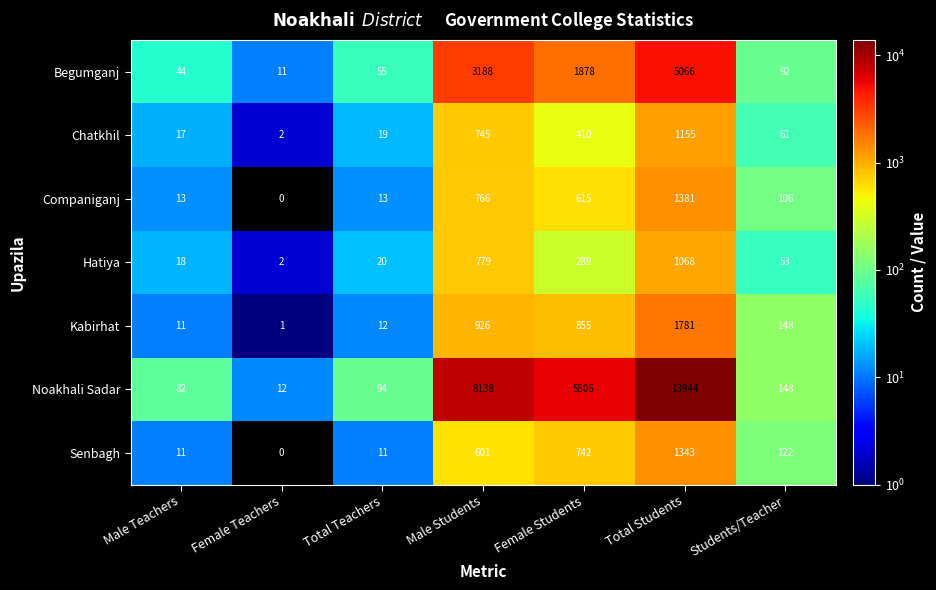

How many data points in Companiganj are less than 106?

3